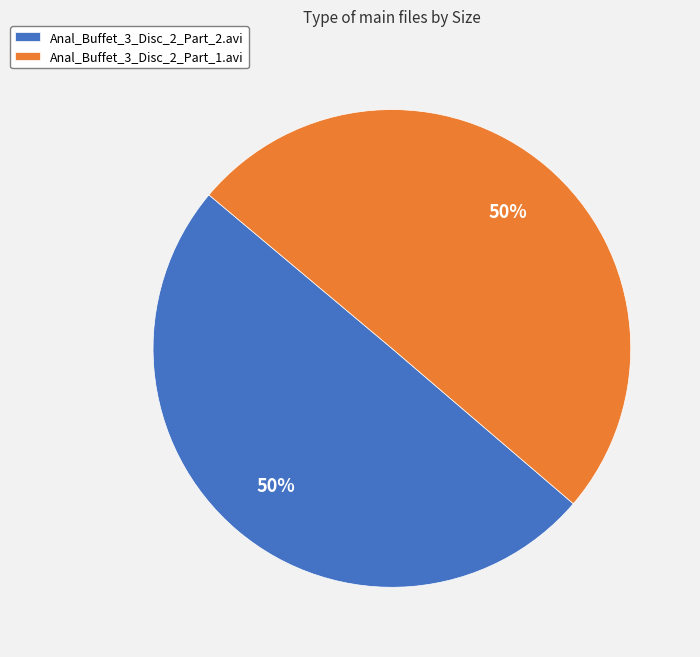

Do Anal_Buffet_3_Disc_2_Part_2.avi and Anal_Buffet_3_Disc_2_Part_1.avi together represent more than half of the pie?

Yes